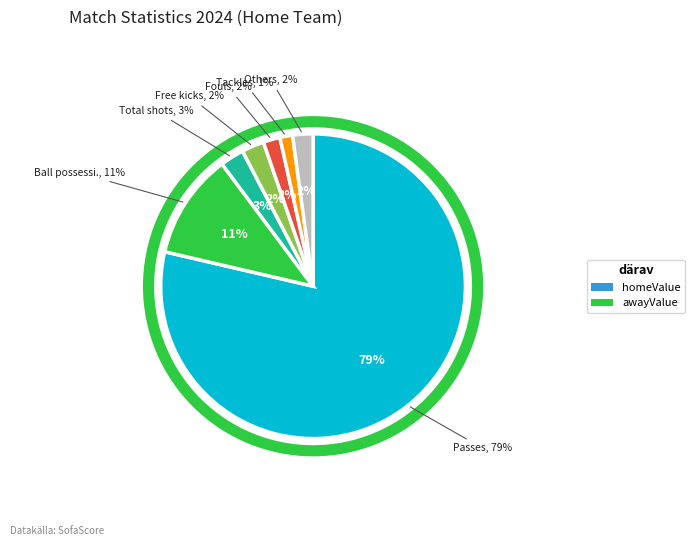

Is the sum of Tackles and Yellow cards greater than half?

No